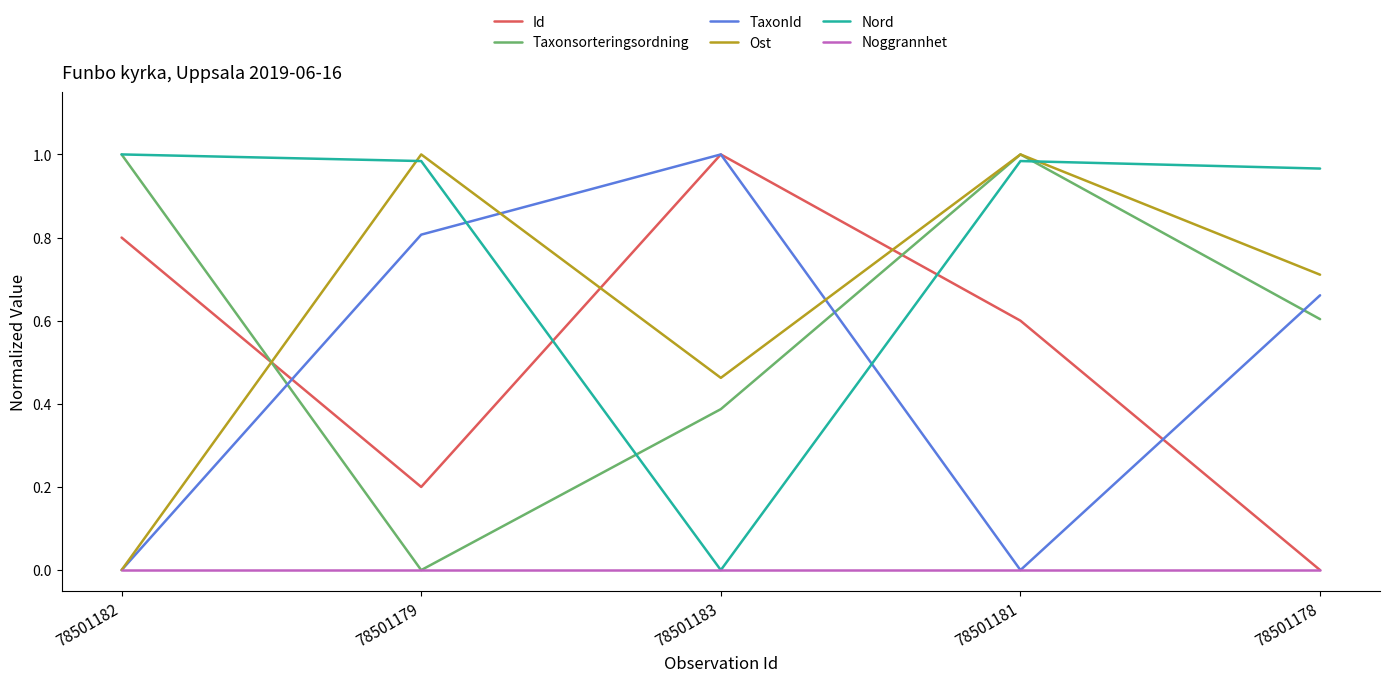

Count the number of categories in the chart.

5